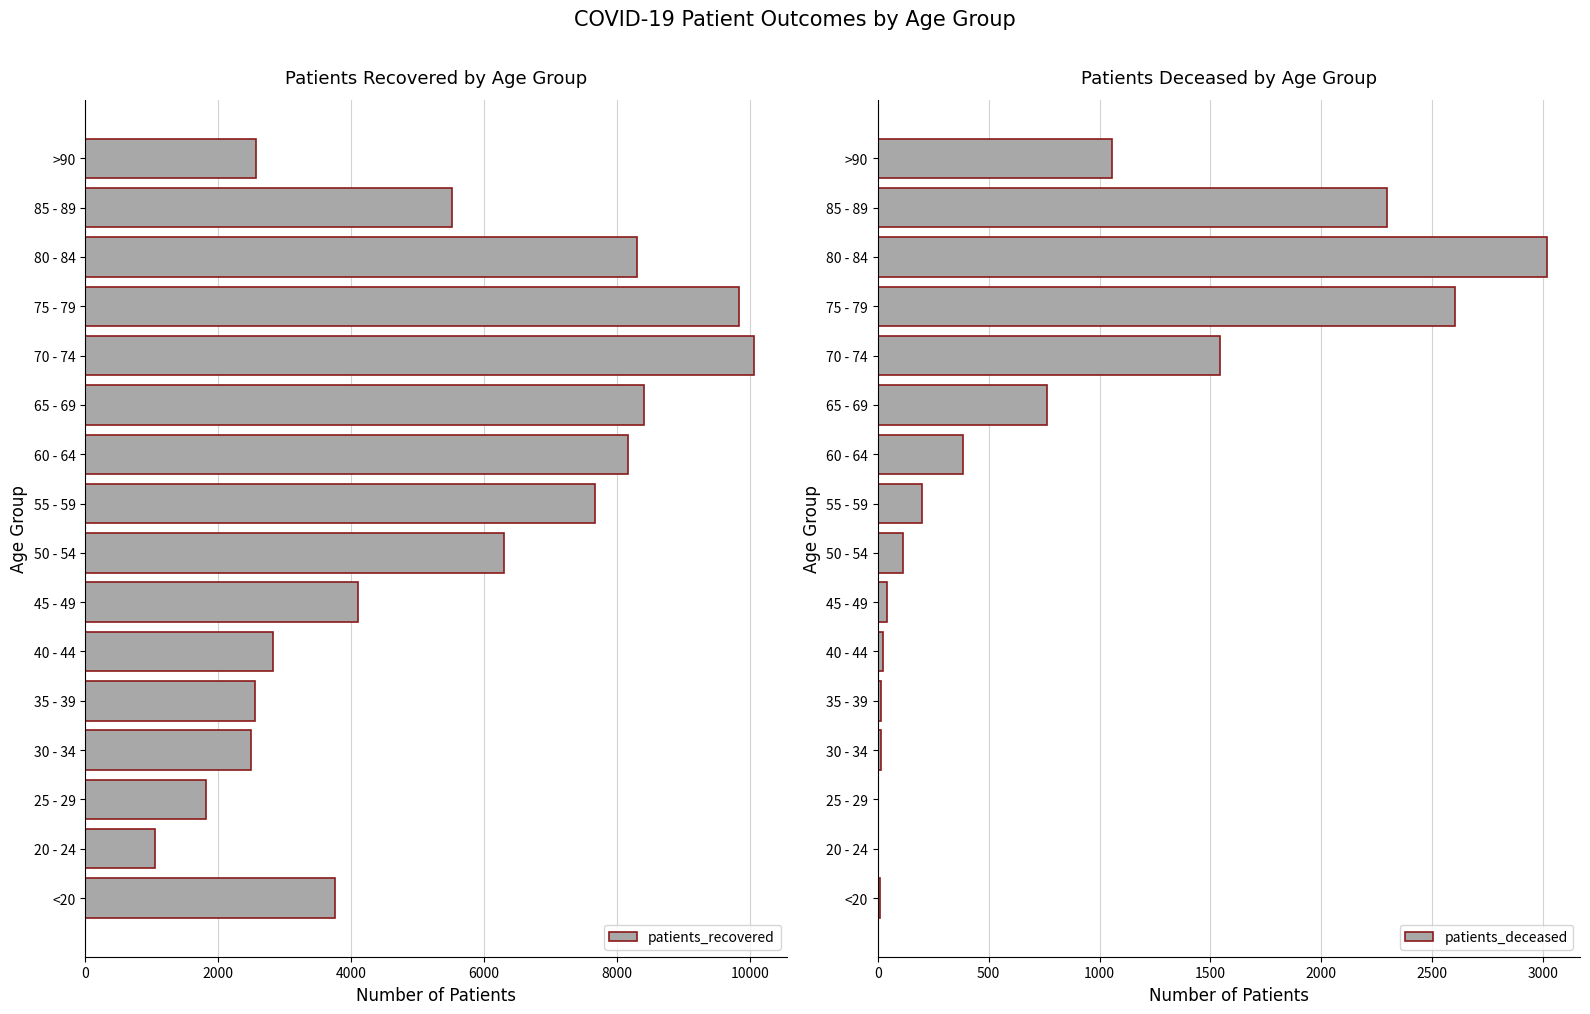

Where is patients_deceased nearest to the value 1509?

70 - 74